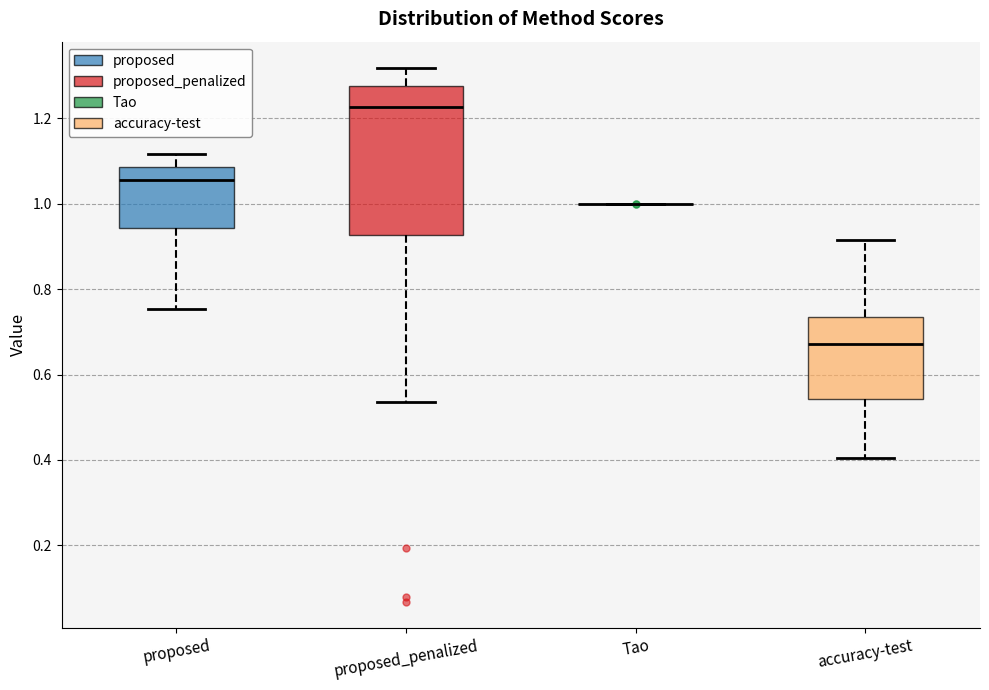

Where does the median line of the box for proposed_penalized sit on the y-axis? The values are not printed on the chart, so give them approximately, as read against the axis.

1.22